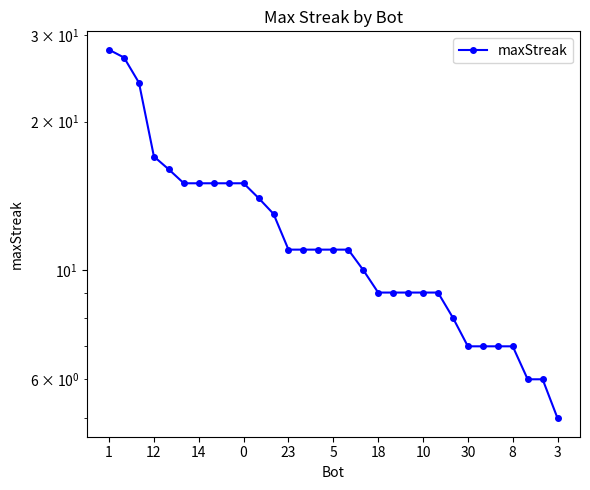

Where does the data first go above 11?

1